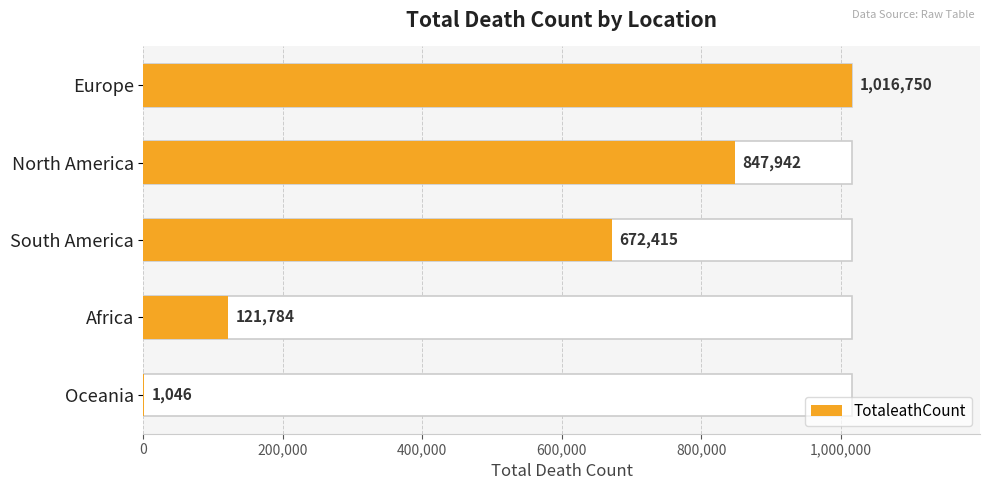

The value at Oceania is 492. True or false?

False